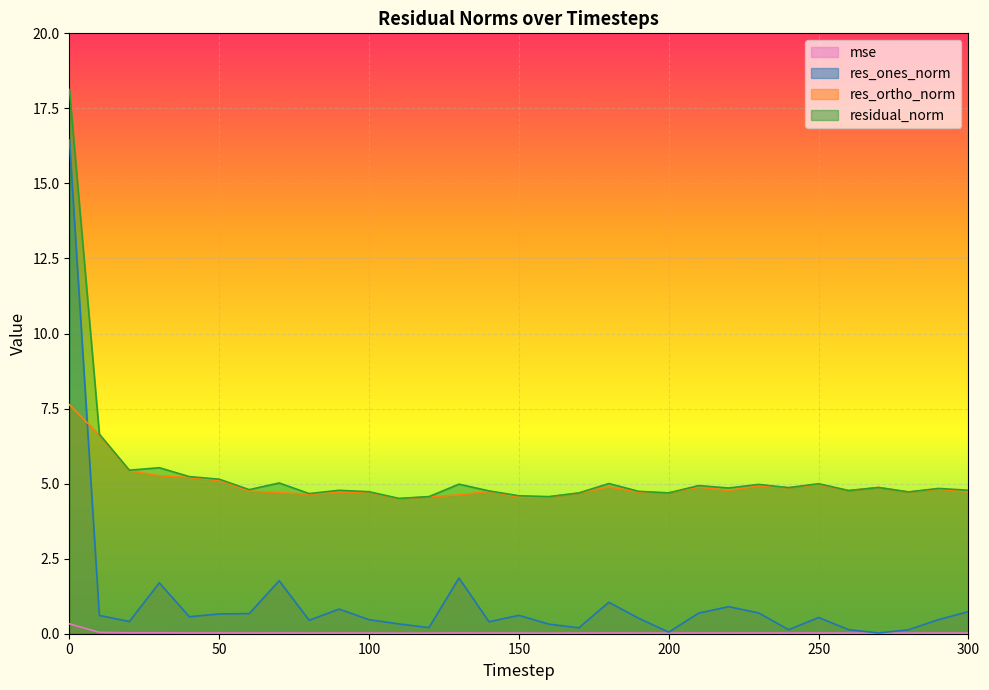

What is the value of the res_ones_norm point at the 15th from the left?

0.4